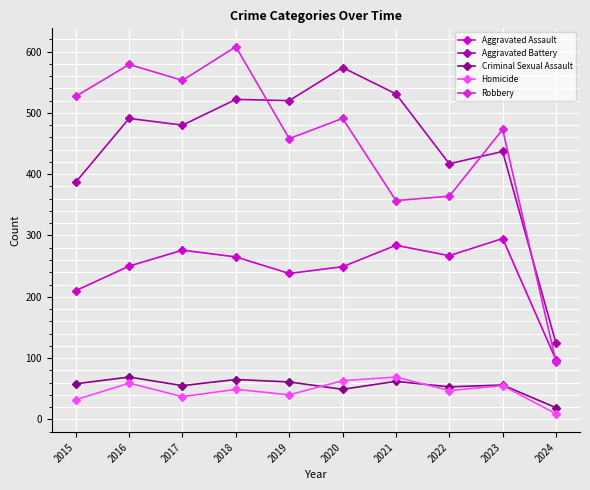

At which category does Robbery reach its first local peak?

2016